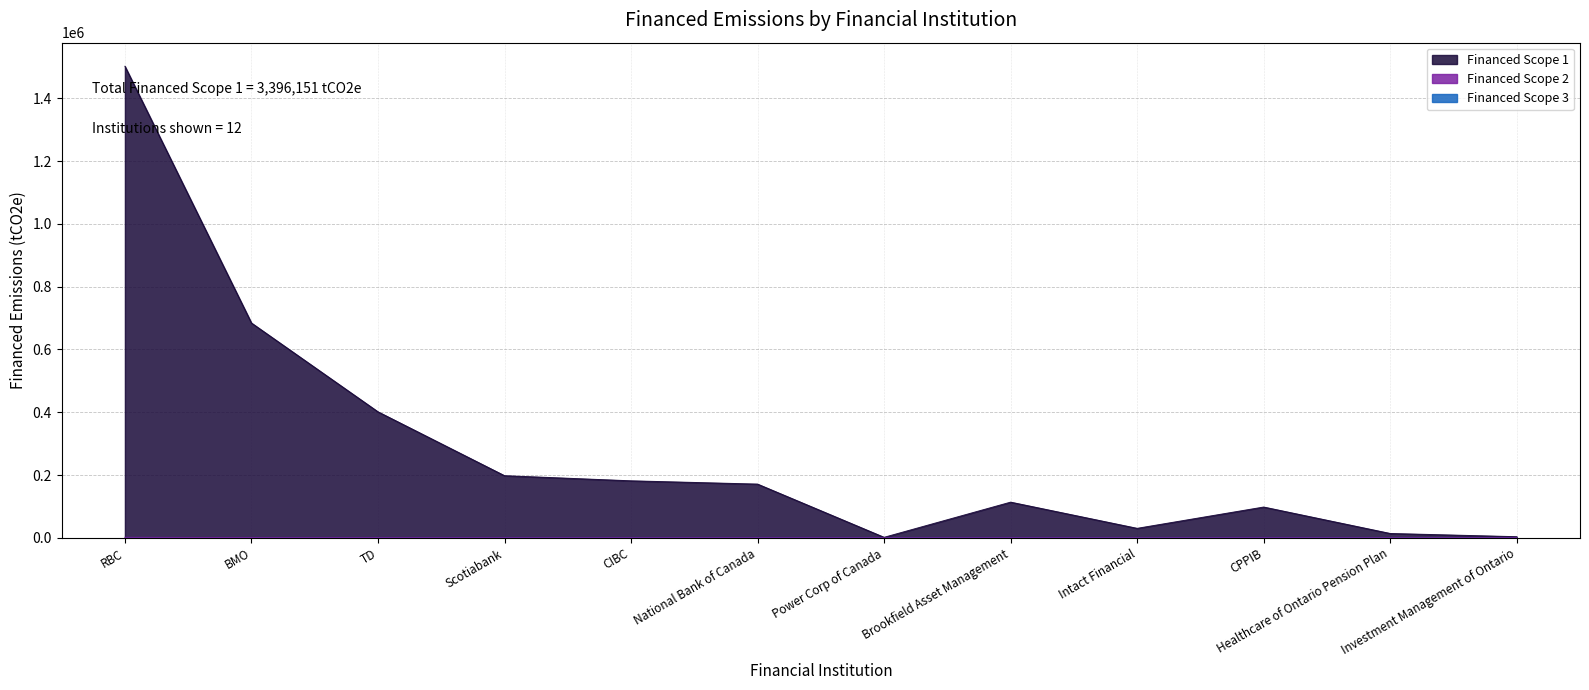

What is the lowest value of the Financed Scope 1 series?

1645.1